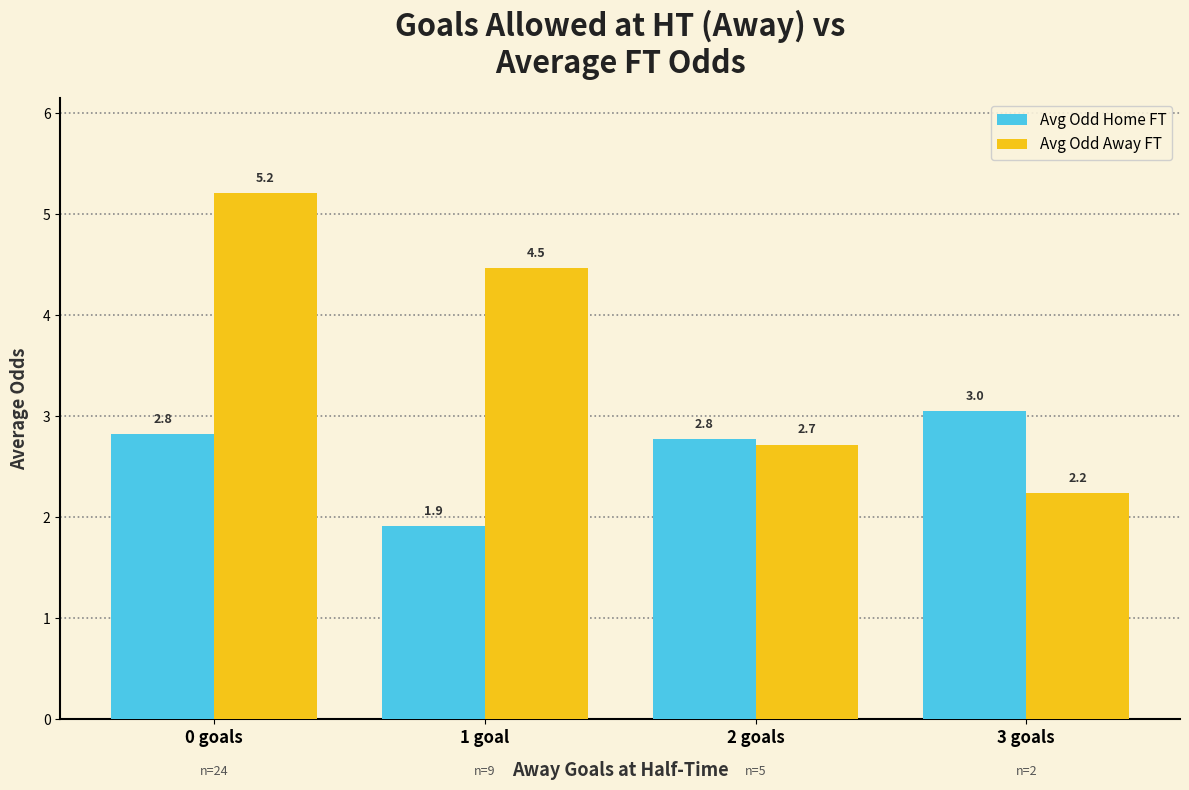

At which label does Avg Odd Home FT reach its minimum?

1 goal